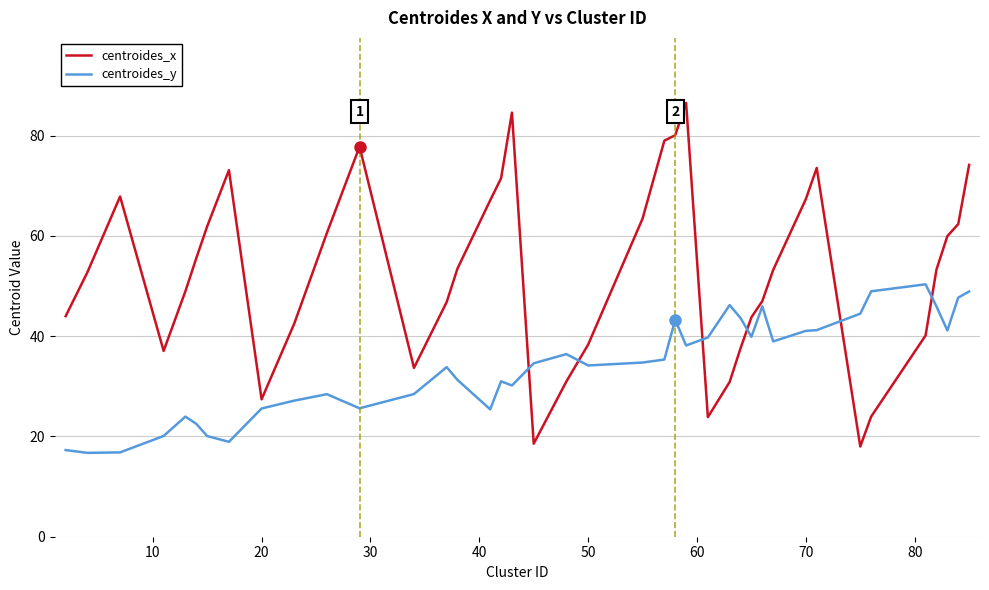

Rank the series by their maximum value, from lowest to highest.

centroides_y, centroides_x